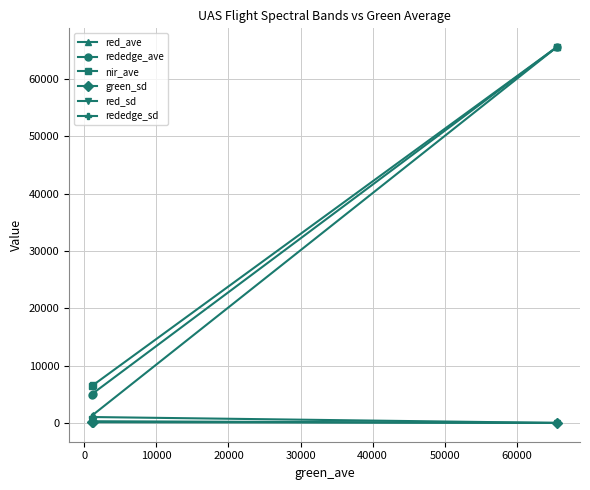

What is the value of the rededge_ave point at the 2nd from the left?

5108.4